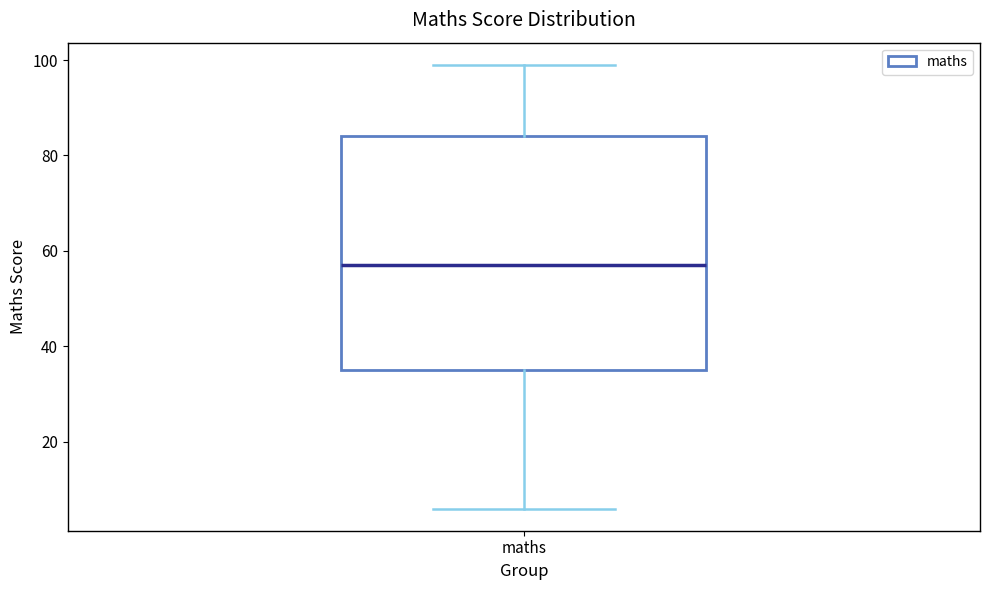

Transcribe this box plot: give where the median line is, the range the box spans, and where the two whiskers end, as read against the y-axis. The values are not printed on the chart, so give them approximately, as read against the axis.

median 58, box 36 to 84, whiskers 6 to 100